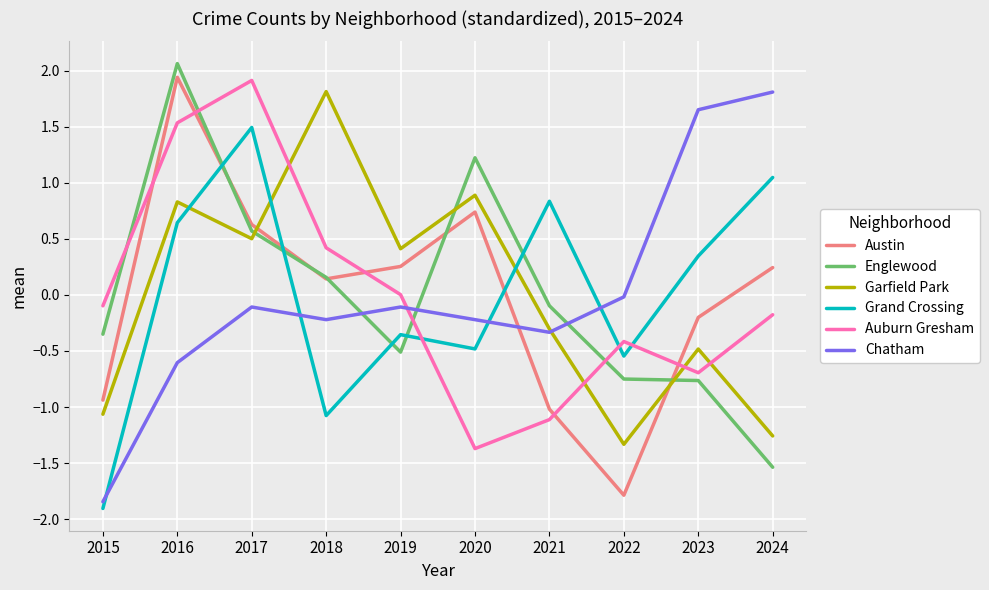

Which series changed the most between 2019 and 2023?

Chatham